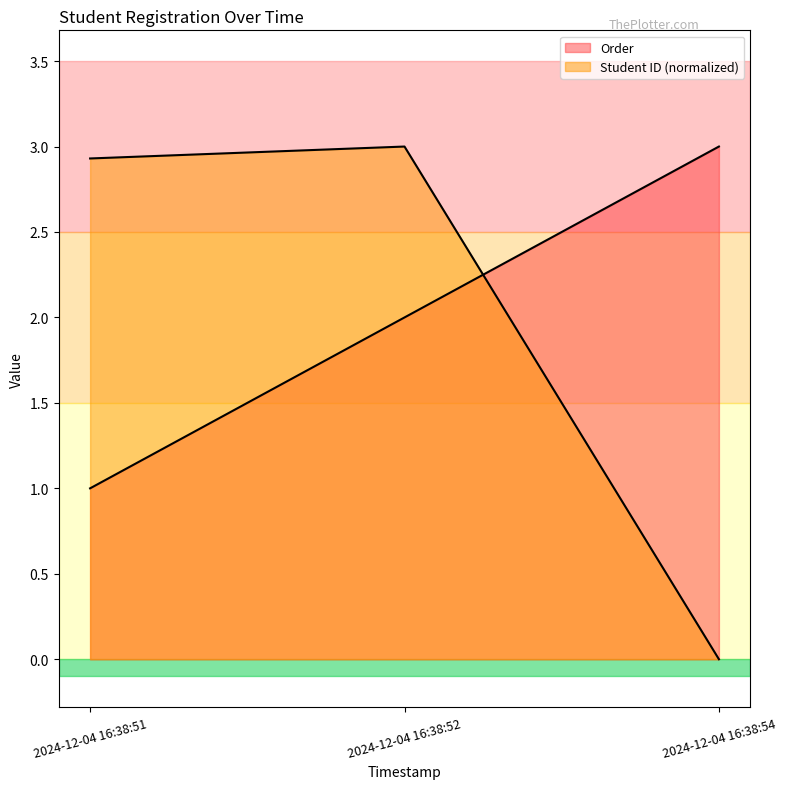

The value of Order at 2024-12-04 16:38:52 is 2.0. True or false?

True